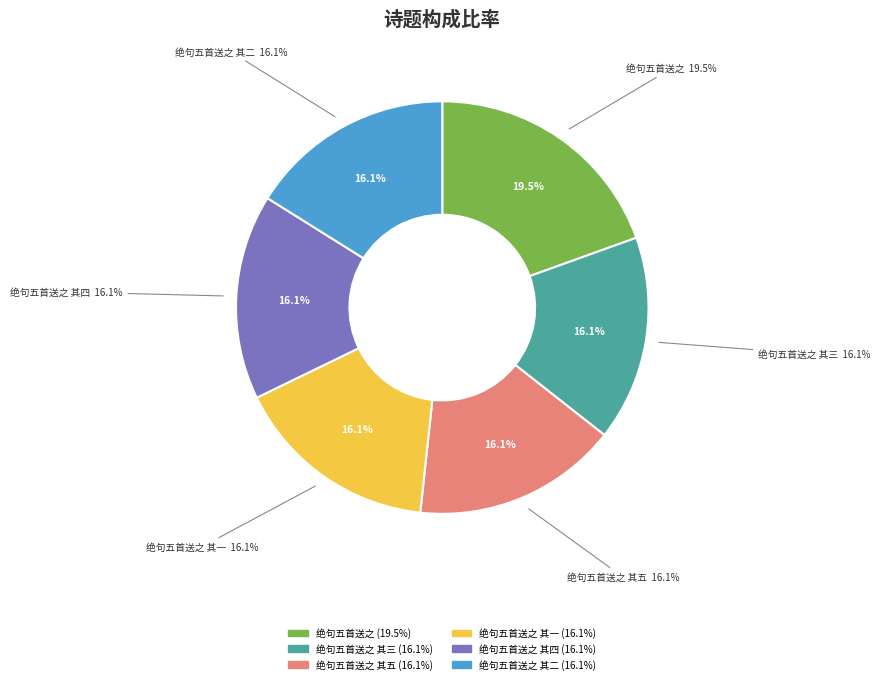

Combined, what portion of the pie is 仲天贶、王元直自眉山来见余钱塘，留半岁，既行，作绝句五首送之 其四 and 仲天贶、王元直自眉山来见余钱塘，留半岁，既行，作绝句五首送之 其一?

32.2%